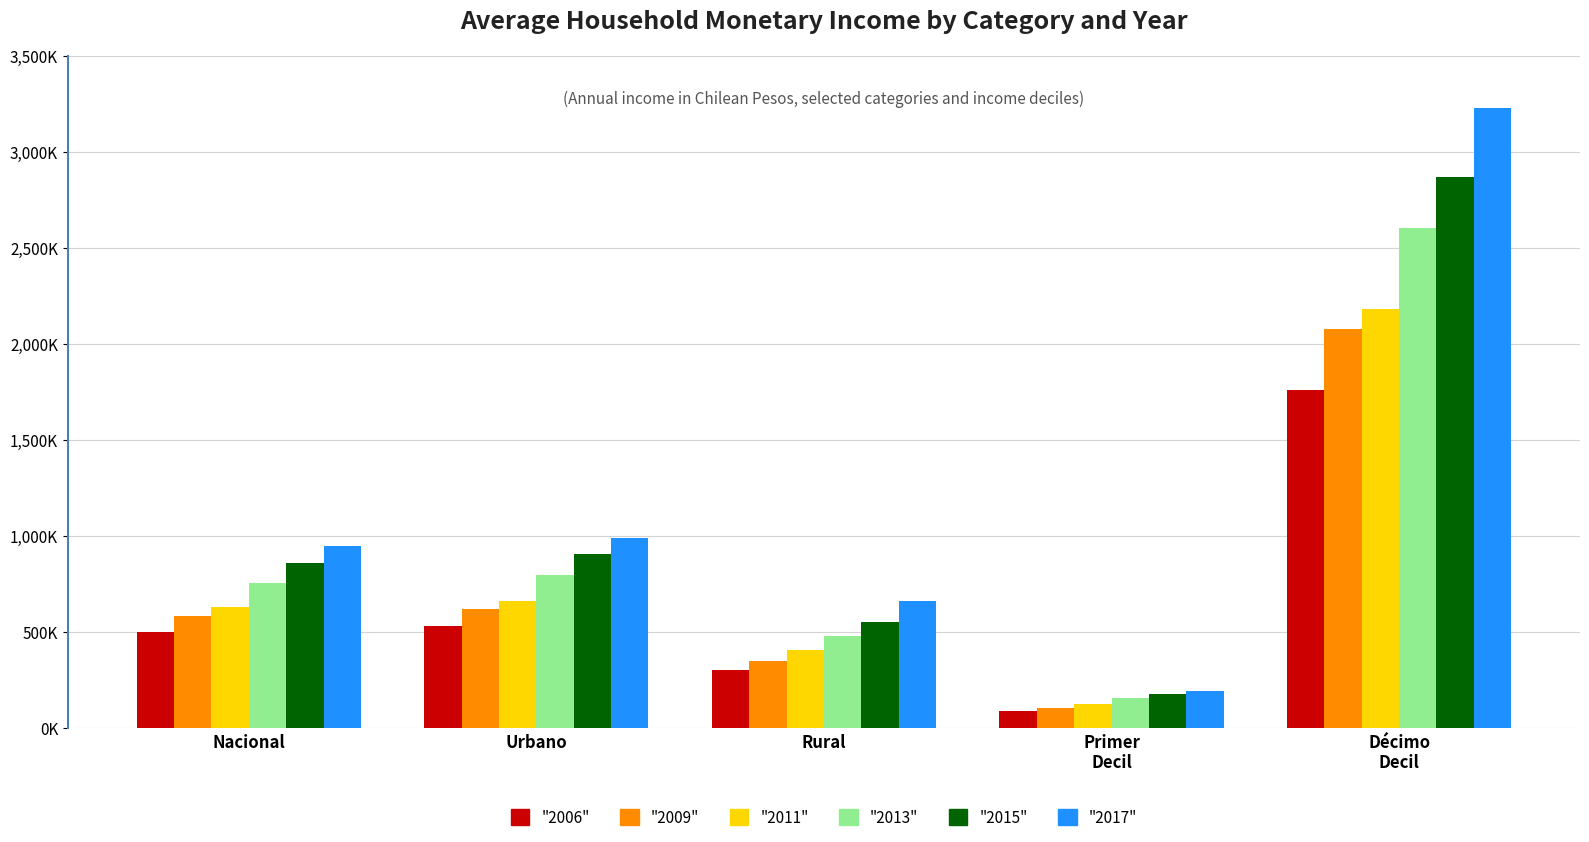

What are all the series names shown in the legend?

"2006", "2009", "2011", "2013", "2015", "2017"